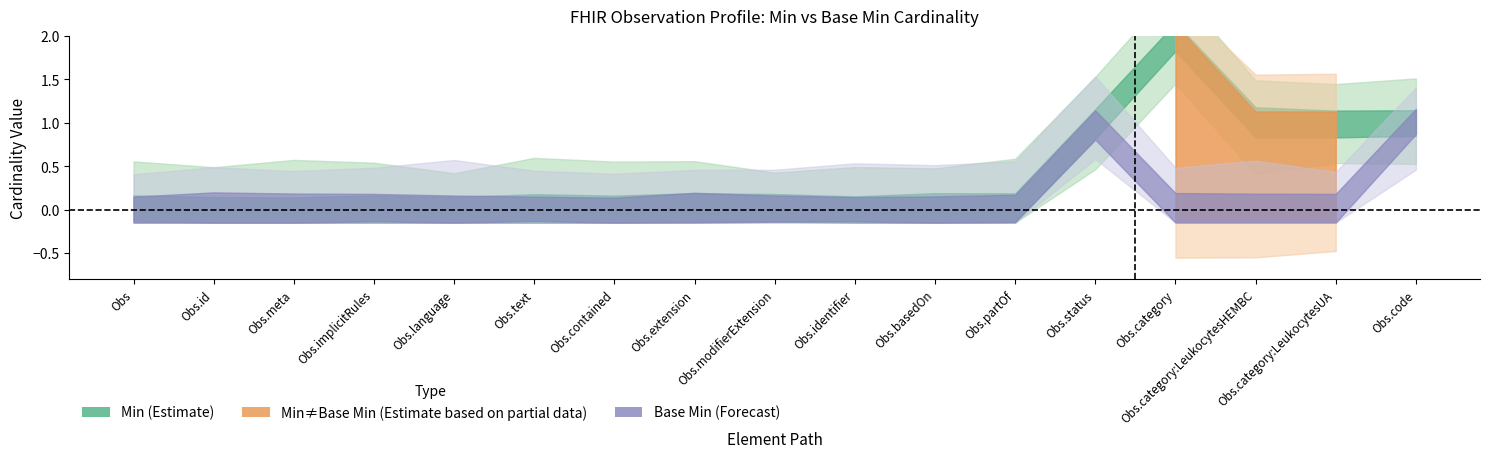

True or false: Base Min and Min cross at least once.

False